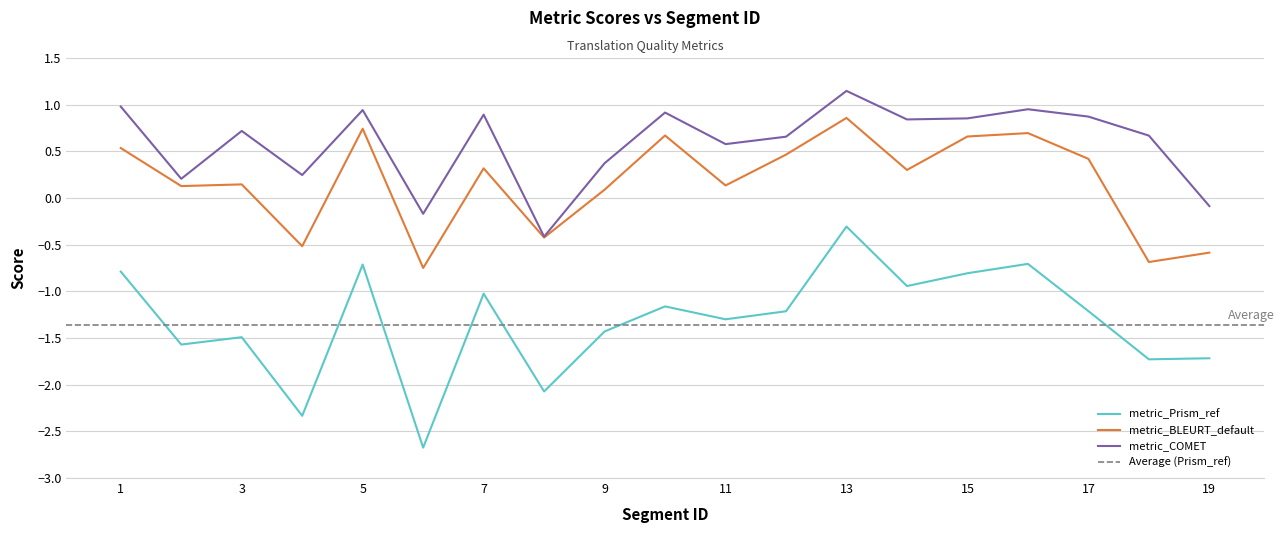

True or false: metric_Prism_ref has a value of -0.8 at 12.

False